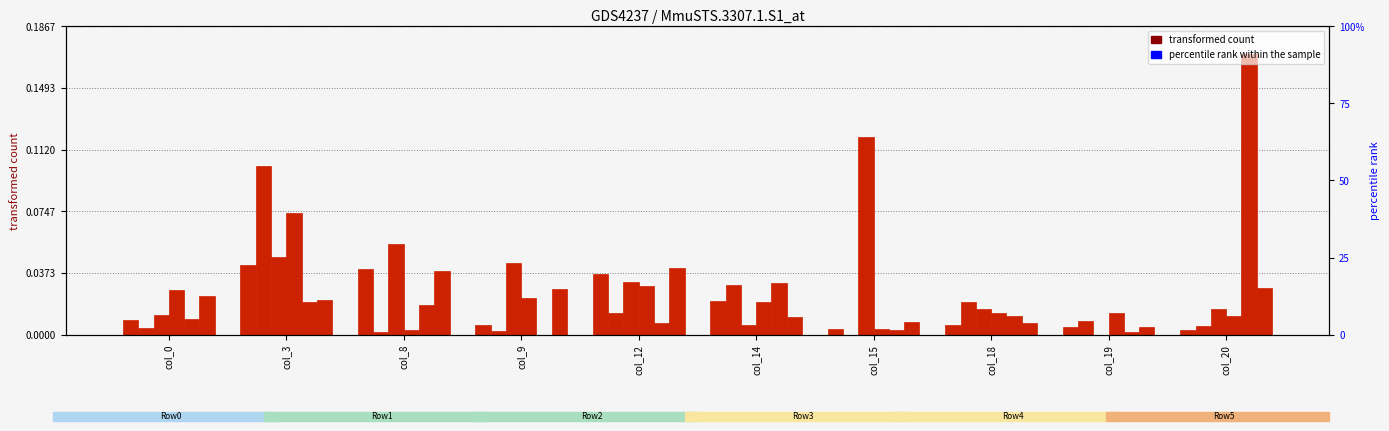

How many groups of bars are there?

10